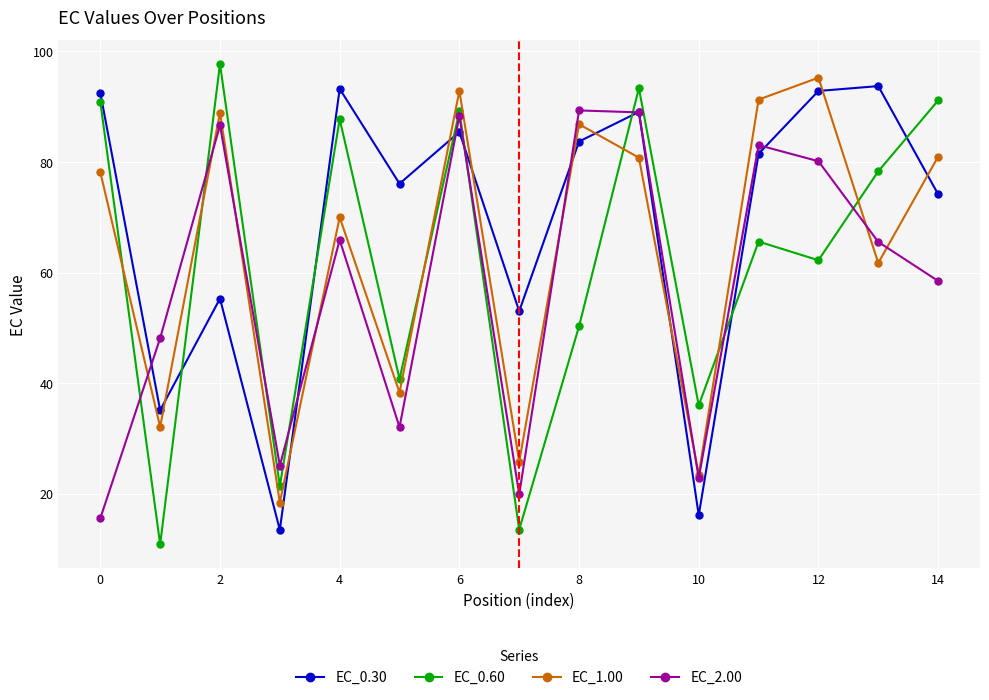

How many interior local peaks does the EC_0.60 series have?

5